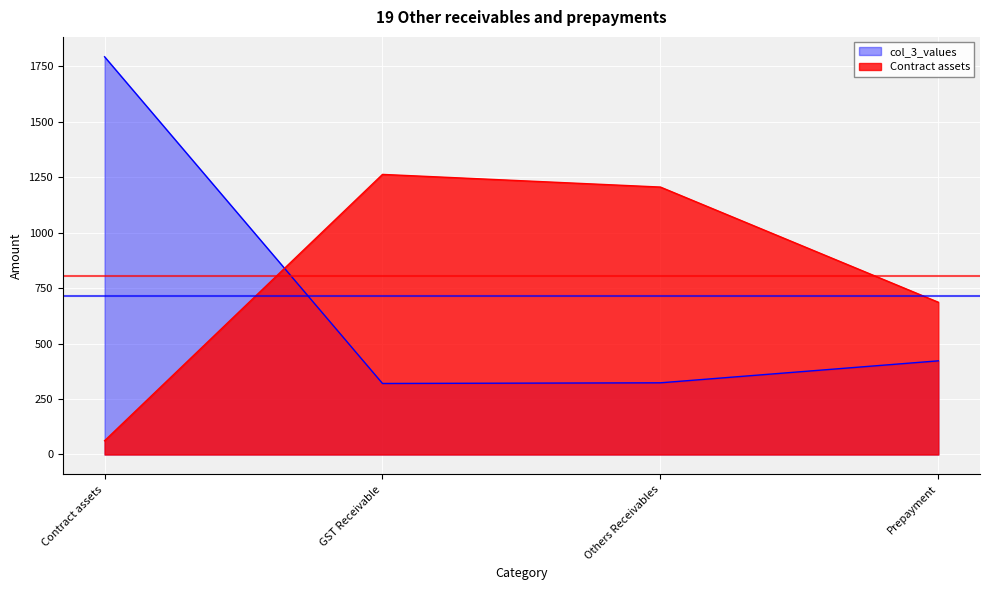

What is the difference between the highest and lowest values at Contract assets?

1730